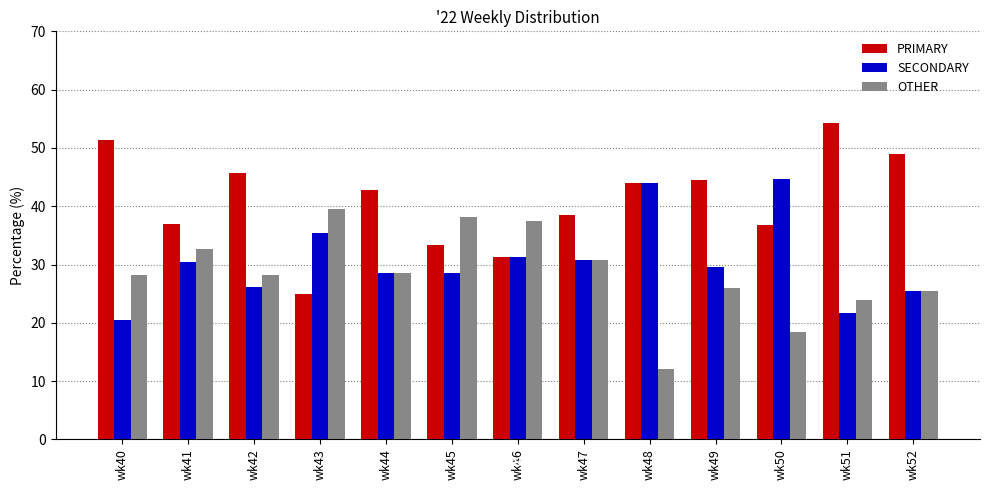

List the series in order of their peak value, lowest first.

OTHER, SECONDARY, PRIMARY